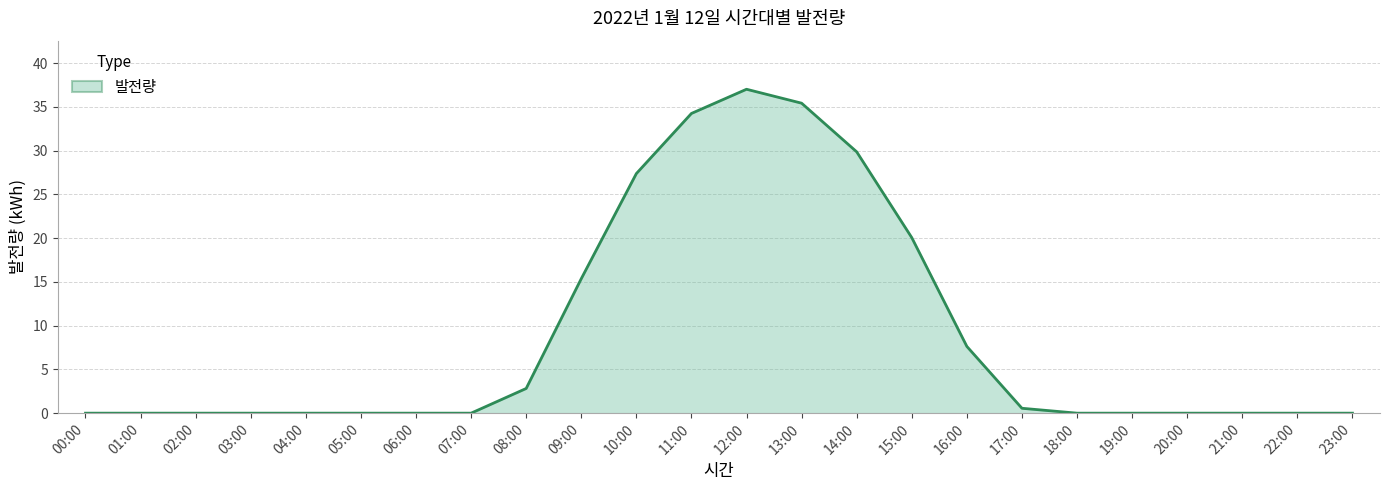

Reading right to left, extract all data points from this chart.

0.0	0.0	0.0	0.0	0.0	0.0	0.6	7.6	20.1	29.9	35.4	37.0	34.3	27.4	15.4	2.8	0.0	0.0	0.0	0.0	0.0	0.0	0.0	0.0